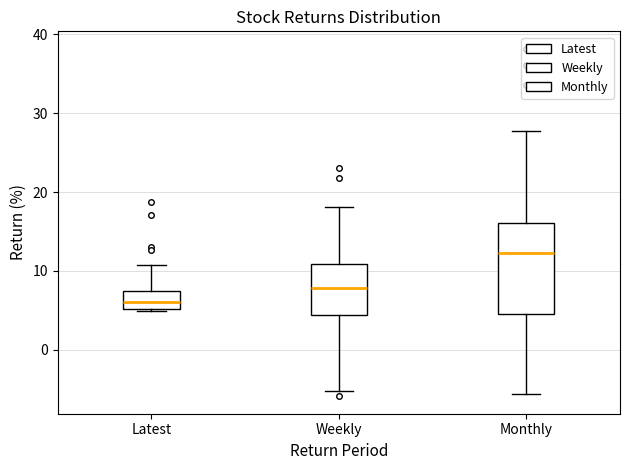

Comparing the boxes themselves (not the whiskers), which one is the tallest?

Monthly